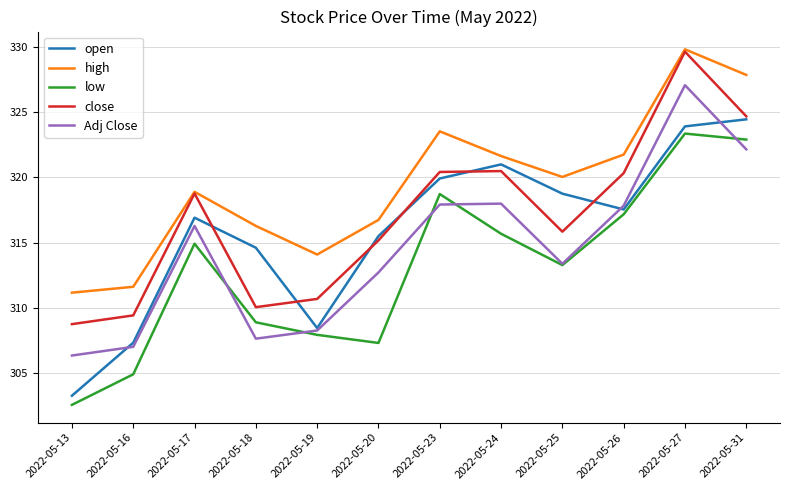

Is it true that close equals 320.4 at 2022-05-23?

True